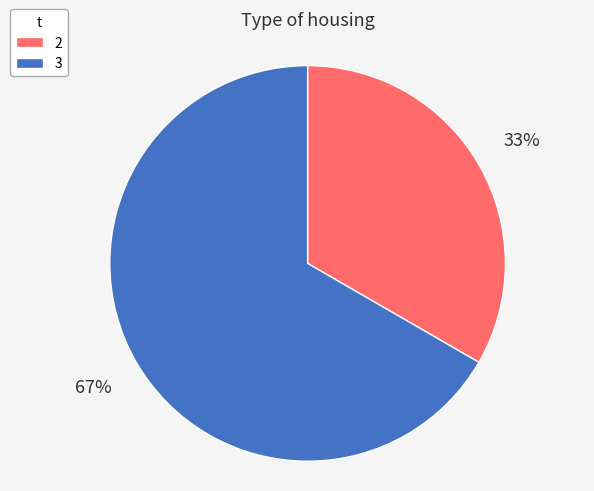

What percentage is the 2 slice, to the nearest percent?

33%